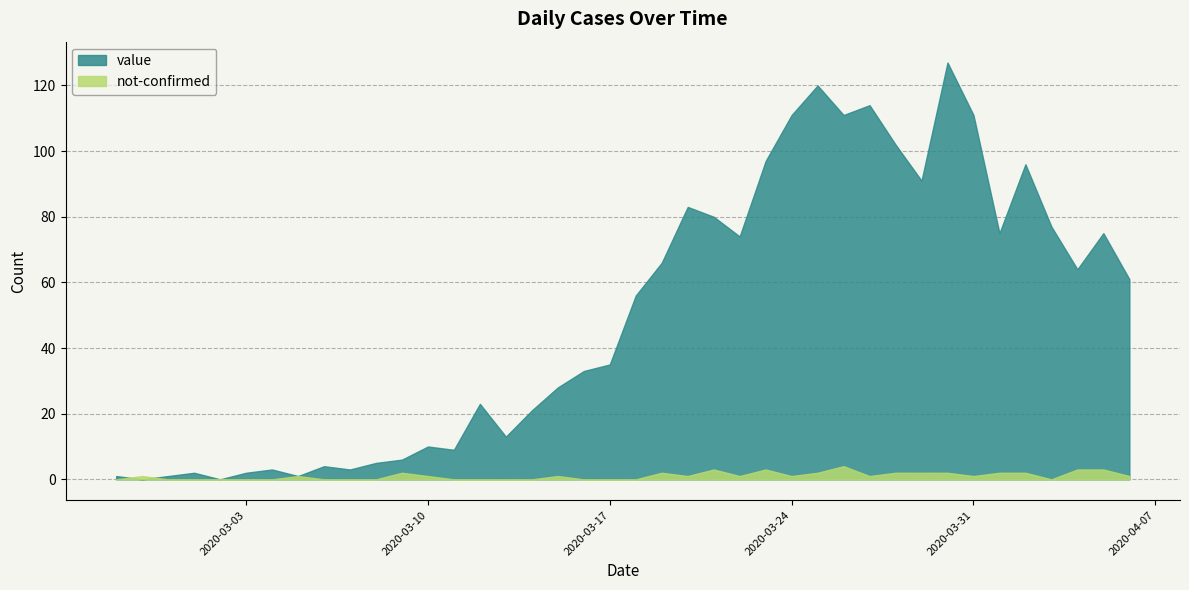

How many data points in value are above 56?

19